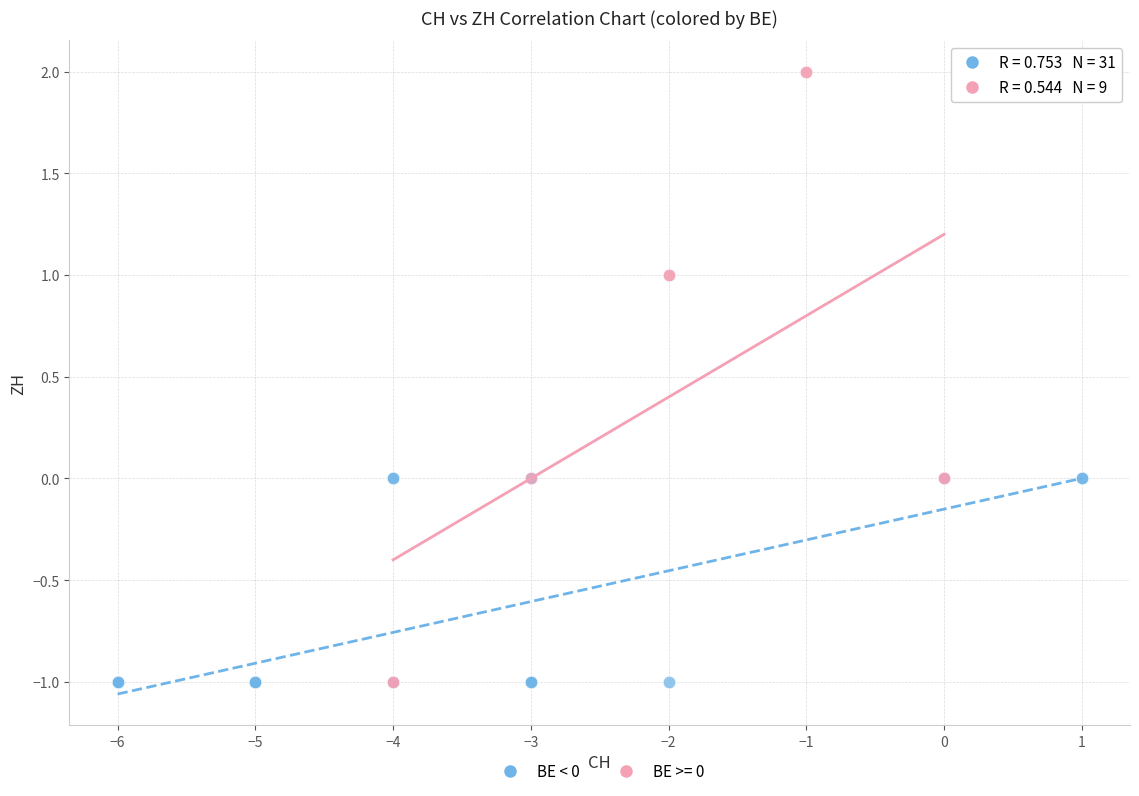

Which series contains the highest Y value?

BE >= 0